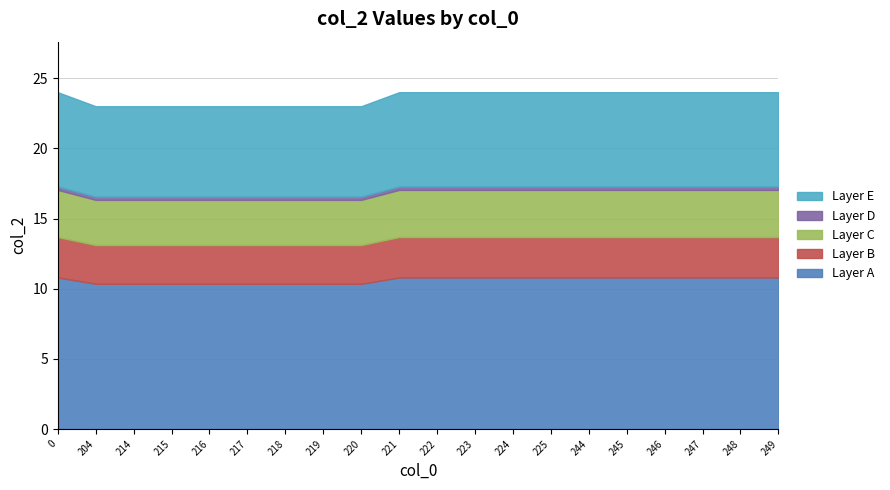

The value at 223 is 24.6. True or false?

False